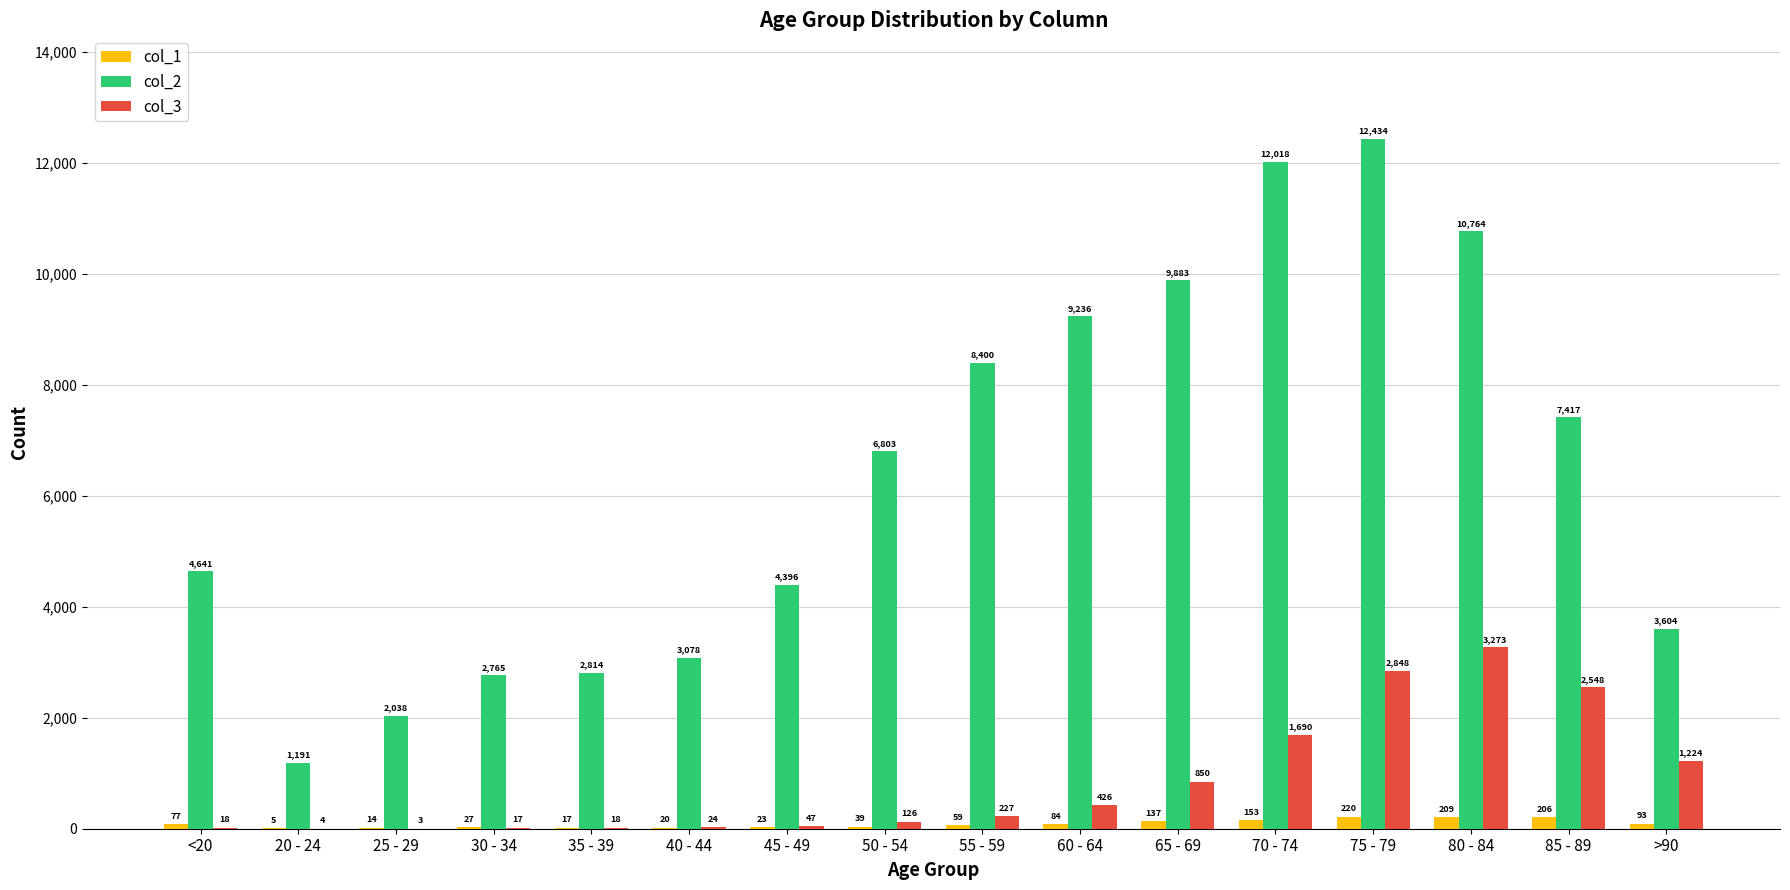

Reading left to right, list all the values displayed in this chart.

col_1: <20=77	20 - 24=5	25 - 29=14	30 - 34=27	35 - 39=17	40 - 44=20	45 - 49=23	50 - 54=39	55 - 59=59	60 - 64=84	65 - 69=137	70 - 74=153	75 - 79=220	80 - 84=209	85 - 89=206	>90=93
col_2: <20=4641	20 - 24=1191	25 - 29=2038	30 - 34=2765	35 - 39=2814	40 - 44=3078	45 - 49=4396	50 - 54=6803	55 - 59=8400	60 - 64=9236	65 - 69=9883	70 - 74=12018	75 - 79=12434	80 - 84=10764	85 - 89=7417	>90=3604
col_3: <20=18	20 - 24=4	25 - 29=3	30 - 34=17	35 - 39=18	40 - 44=24	45 - 49=47	50 - 54=126	55 - 59=227	60 - 64=426	65 - 69=850	70 - 74=1690	75 - 79=2848	80 - 84=3273	85 - 89=2548	>90=1224